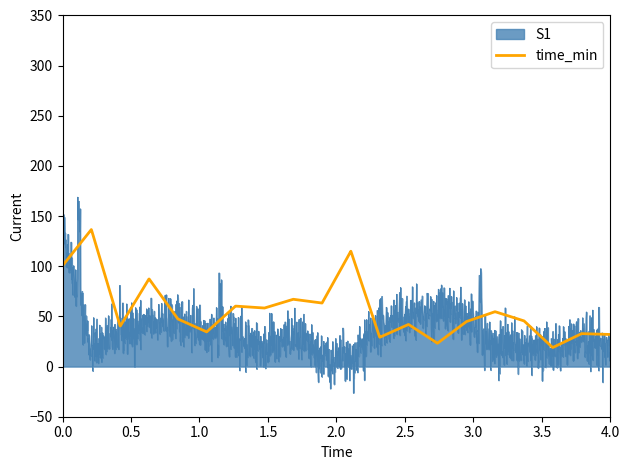

Which series has the largest total across all categories?

time_min